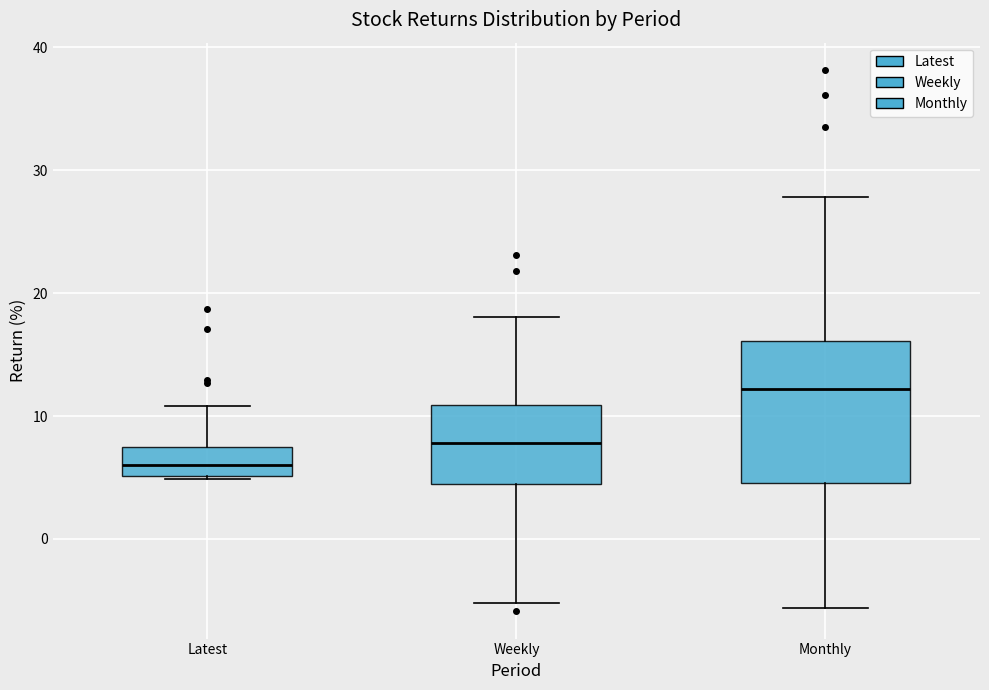

Reading left to right, read every box against the y-axis: the position of its median line, the range the box covers, and the ends of its whiskers. The values are not printed on the chart, so give them approximately, as read against the axis.

Latest: median 6, box 5 to 7, whiskers 5 to 11
Weekly: median 8, box 4 to 11, whiskers -5 to 18
Monthly: median 12, box 5 to 16, whiskers -6 to 28